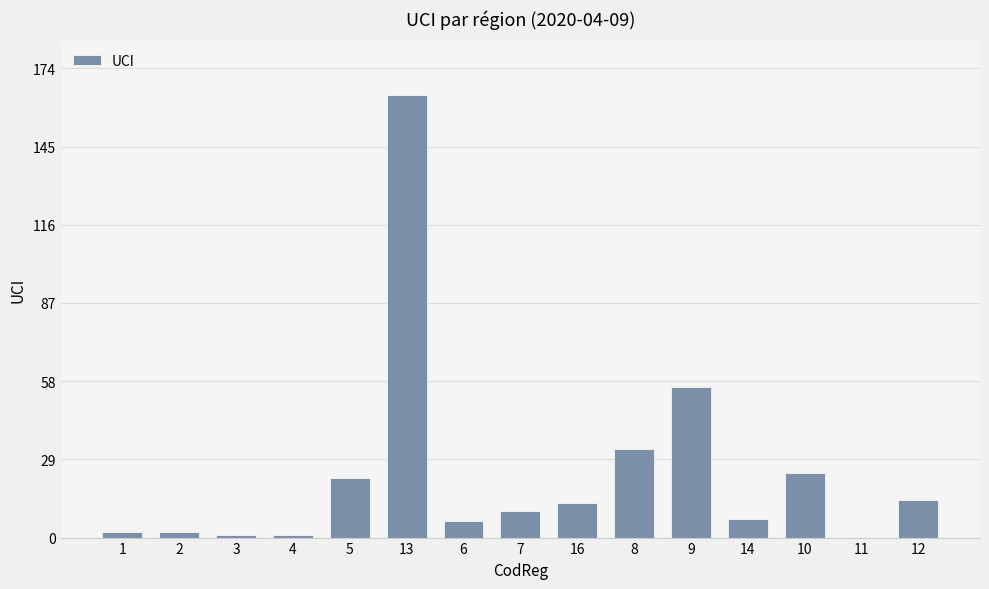

What is the maximum value shown in the chart?

164